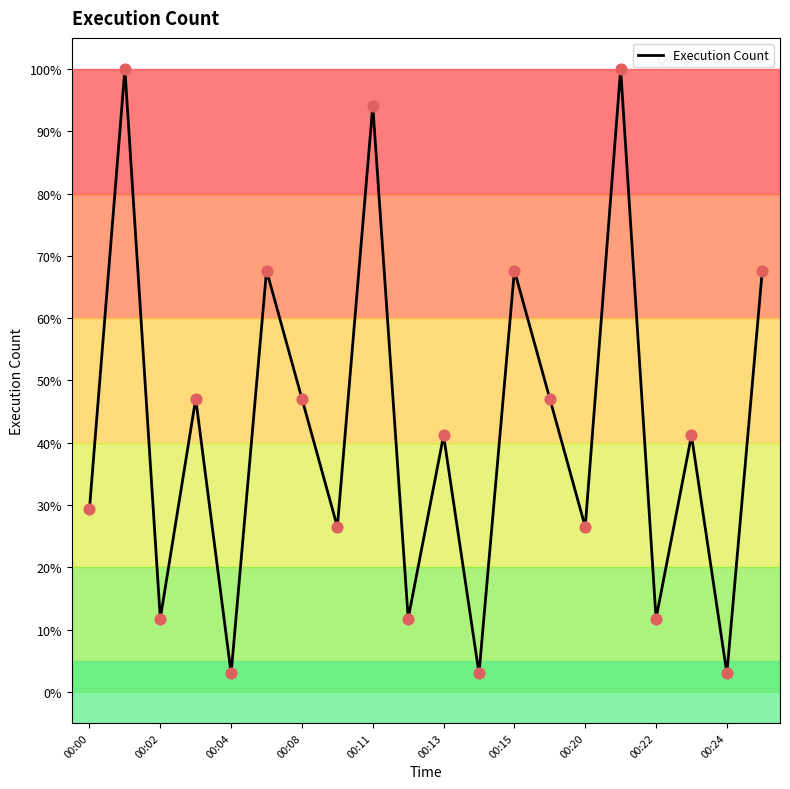

What is the smallest value displayed?

2.9